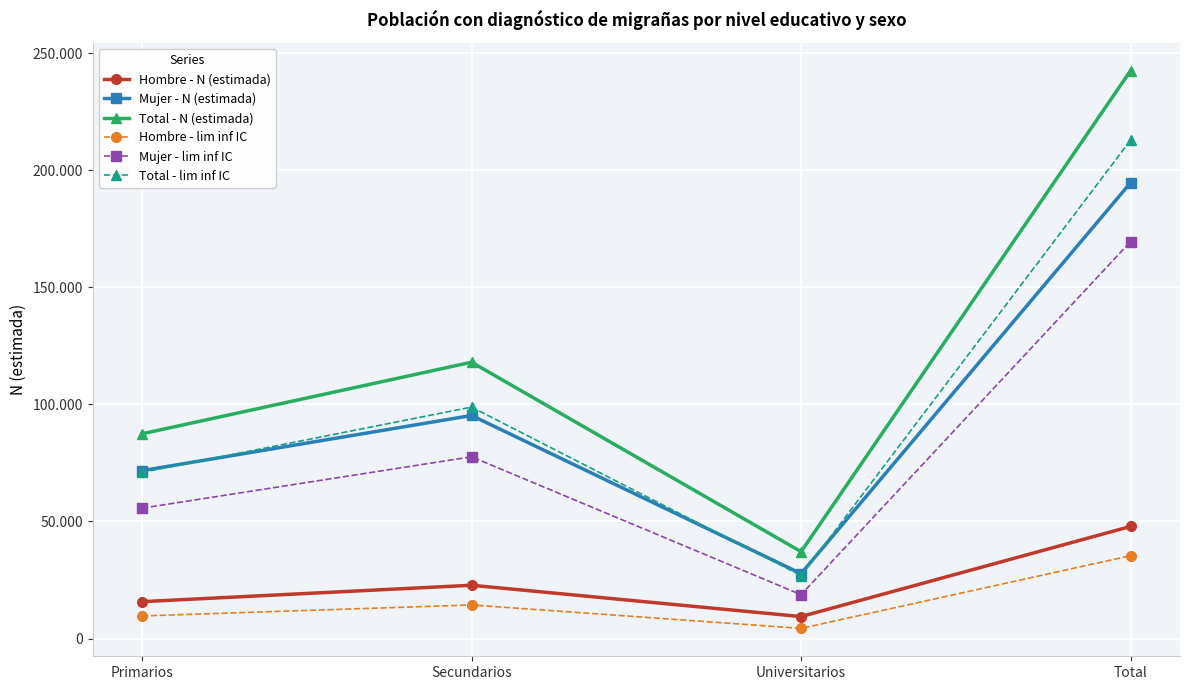

How many data points in Mujer - lim inf IC are less than 77627?

2